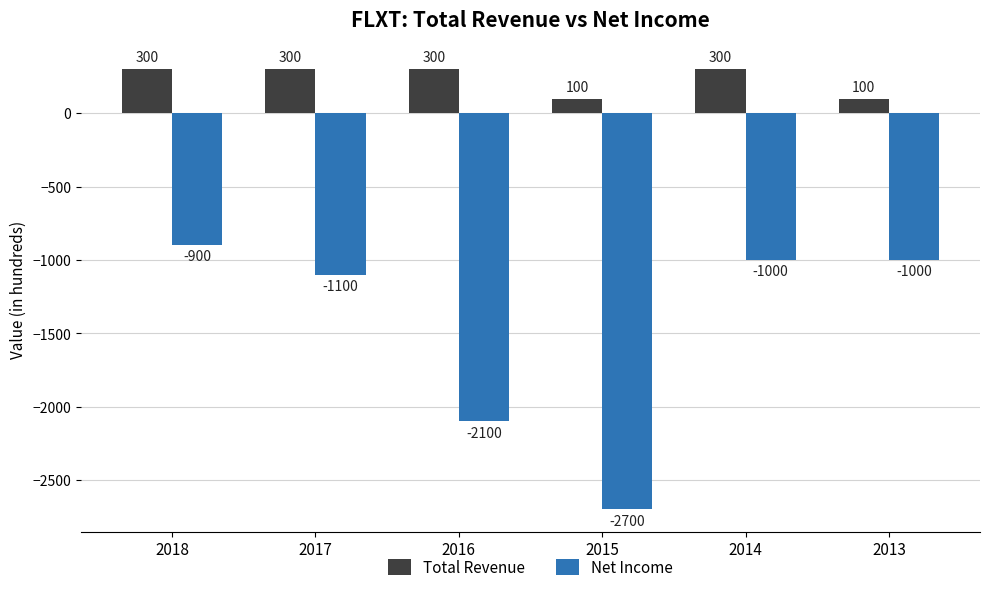

Reading right to left, what are all the values shown in this chart?

Total Revenue: 100	300	100	300	300	300
Net Income: -1000	-1000	-2700	-2100	-1100	-900